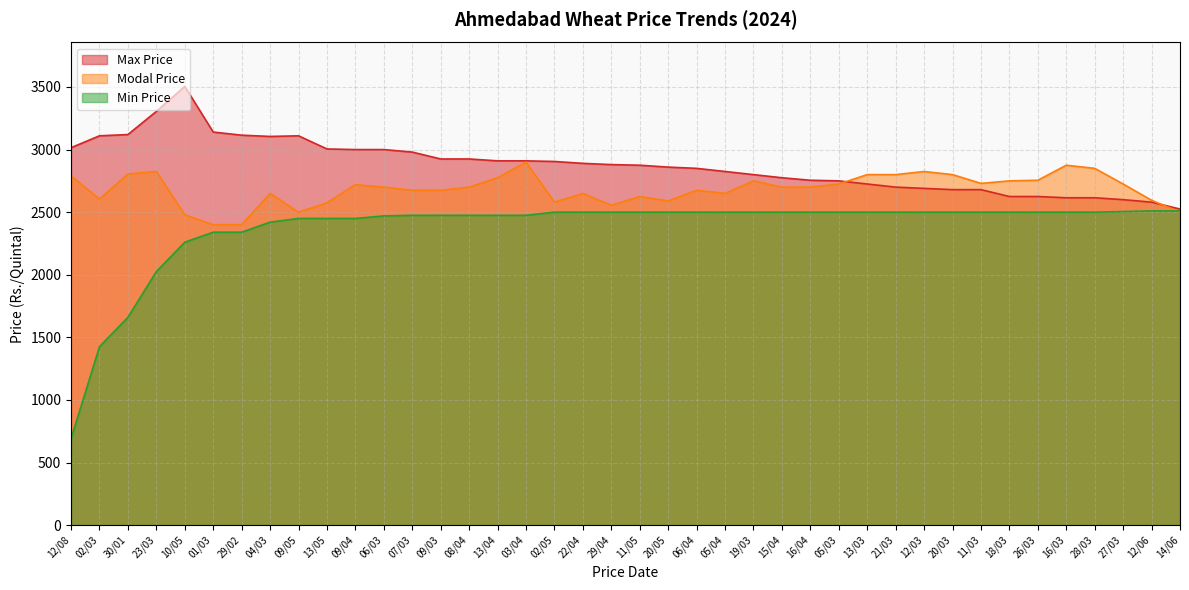

What is the sum of the Modal Price values at 22/04 and 15/04?

5350